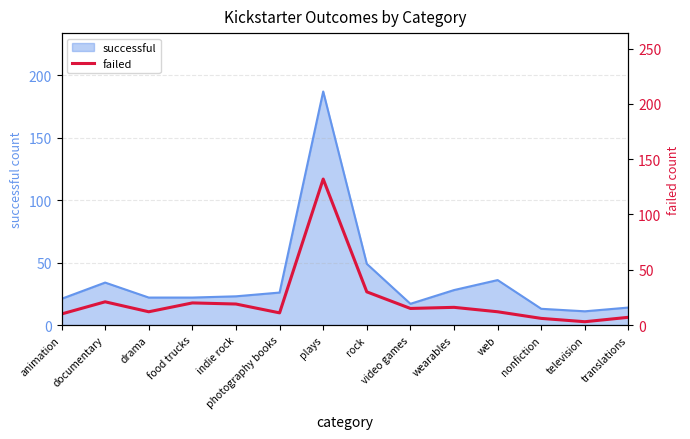

How many lines are shown in the chart?

1